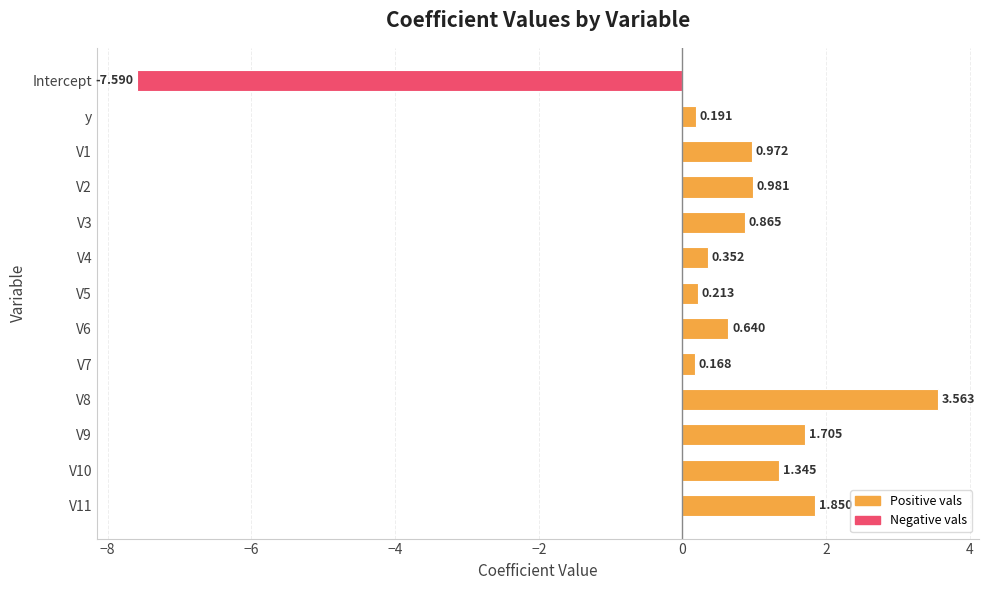

Which category has the lowest value across all series?

Intercept